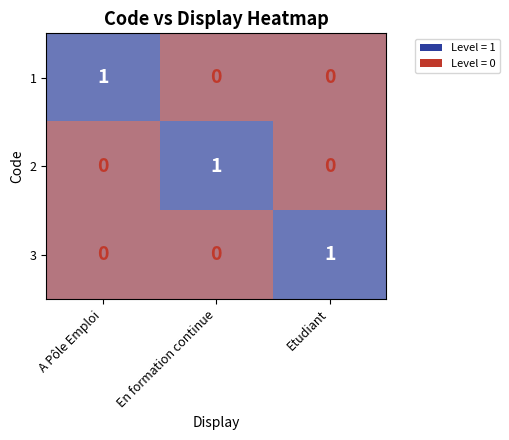

Count the 2 values in the range 0 to 1.

3